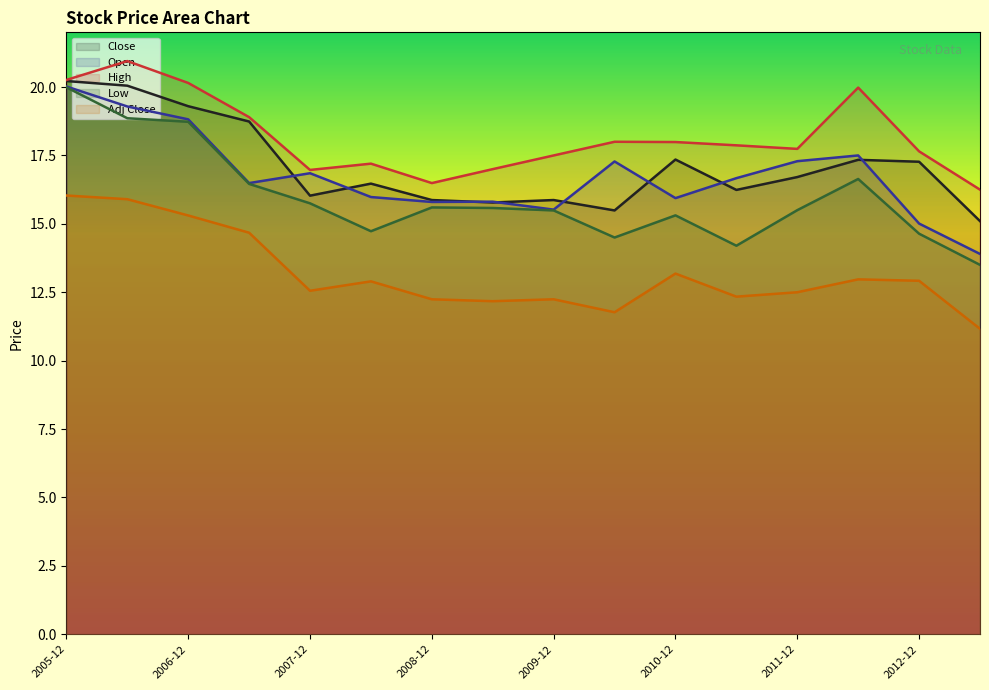

Reading left to right, transcribe all the data shown in this chart.

Close: 2005-12=20.2	2006-06=20.0	2006-12=19.3	2007-06=18.7	2007-12=16.0	2008-06=16.5	2008-12=15.9	2009-06=15.8	2009-12=15.9	2010-06=15.5	2010-12=17.4	2011-06=16.2	2011-12=16.7	2012-06=17.3	2012-12=17.3	2013-04=15.1
Open: 2005-12=20.0	2006-06=19.3	2006-12=18.8	2007-06=16.5	2007-12=16.9	2008-06=16.0	2008-12=15.8	2009-06=15.8	2009-12=15.5	2010-06=17.3	2010-12=15.9	2011-06=16.7	2011-12=17.3	2012-06=17.5	2012-12=15.0	2013-04=13.9
High: 2005-12=20.3	2006-06=21.0	2006-12=20.1	2007-06=18.9	2007-12=17.0	2008-06=17.2	2008-12=16.5	2009-06=17.0	2009-12=17.5	2010-06=18.0	2010-12=18.0	2011-06=17.9	2011-12=17.7	2012-06=20.0	2012-12=17.6	2013-04=16.2
Low: 2005-12=20.0	2006-06=18.9	2006-12=18.7	2007-06=16.5	2007-12=15.8	2008-06=14.7	2008-12=15.6	2009-06=15.6	2009-12=15.5	2010-06=14.5	2010-12=15.3	2011-06=14.2	2011-12=15.5	2012-06=16.6	2012-12=14.6	2013-04=13.5
Adj Close: 2005-12=16.0	2006-06=15.9	2006-12=15.3	2007-06=14.7	2007-12=12.6	2008-06=12.9	2008-12=12.2	2009-06=12.2	2009-12=12.2	2010-06=11.8	2010-12=13.2	2011-06=12.3	2011-12=12.5	2012-06=13.0	2012-12=12.9	2013-04=11.2